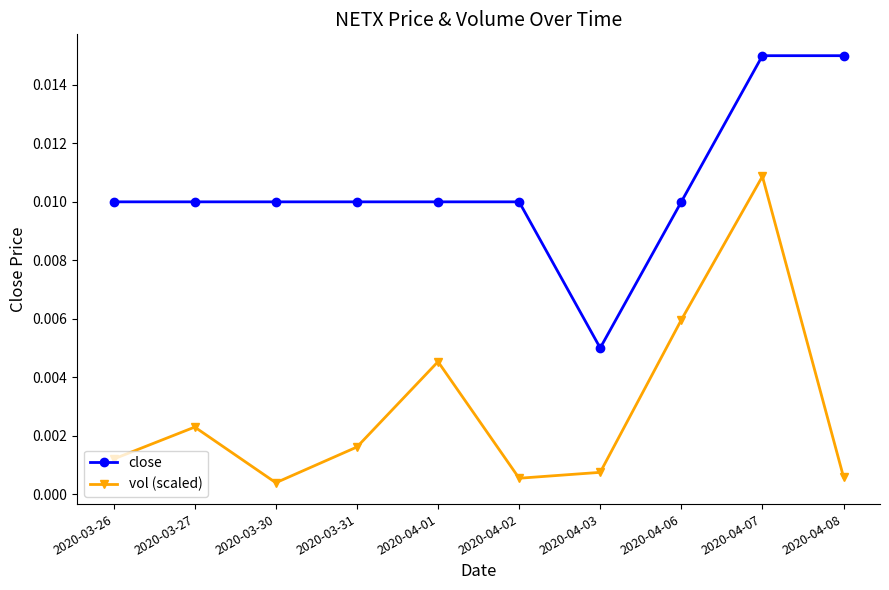

At which label is close closest to 0?

2020-04-03